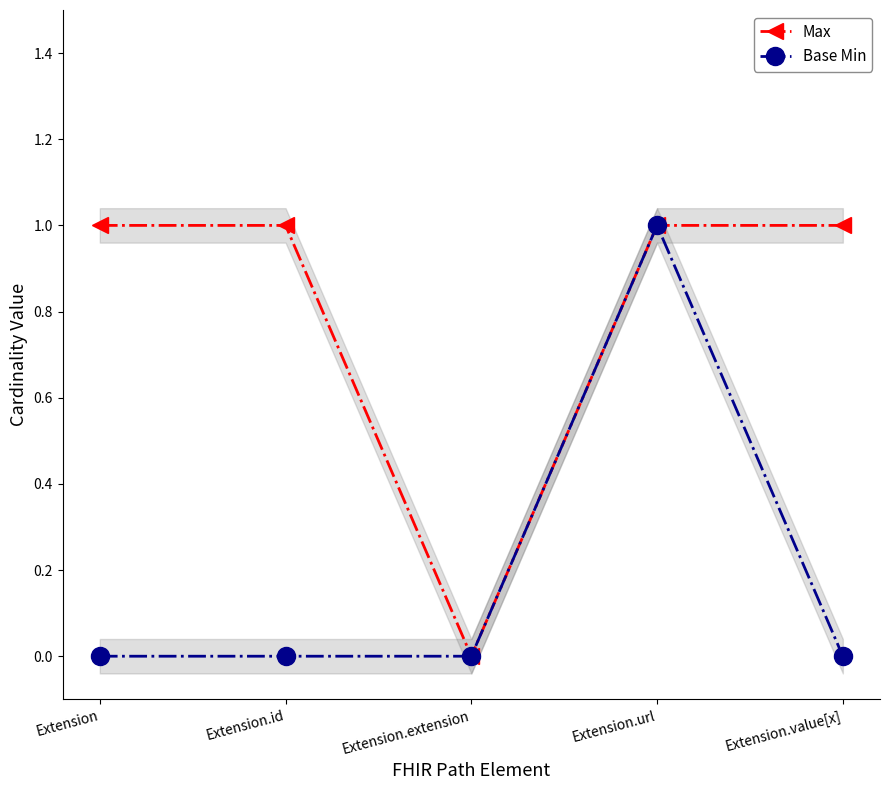

How many lines are shown in the chart?

2